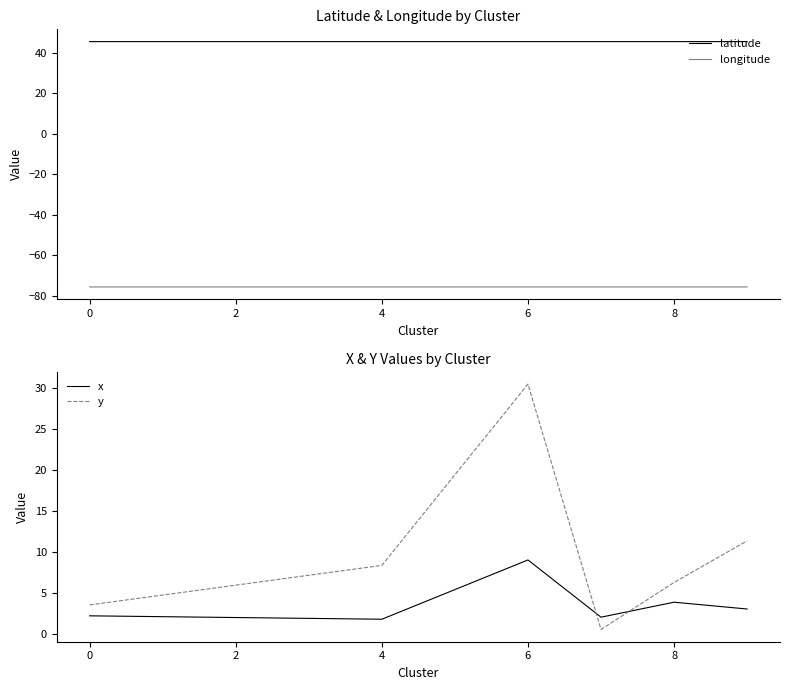

True or false: longitude and latitude cross at least once.

False